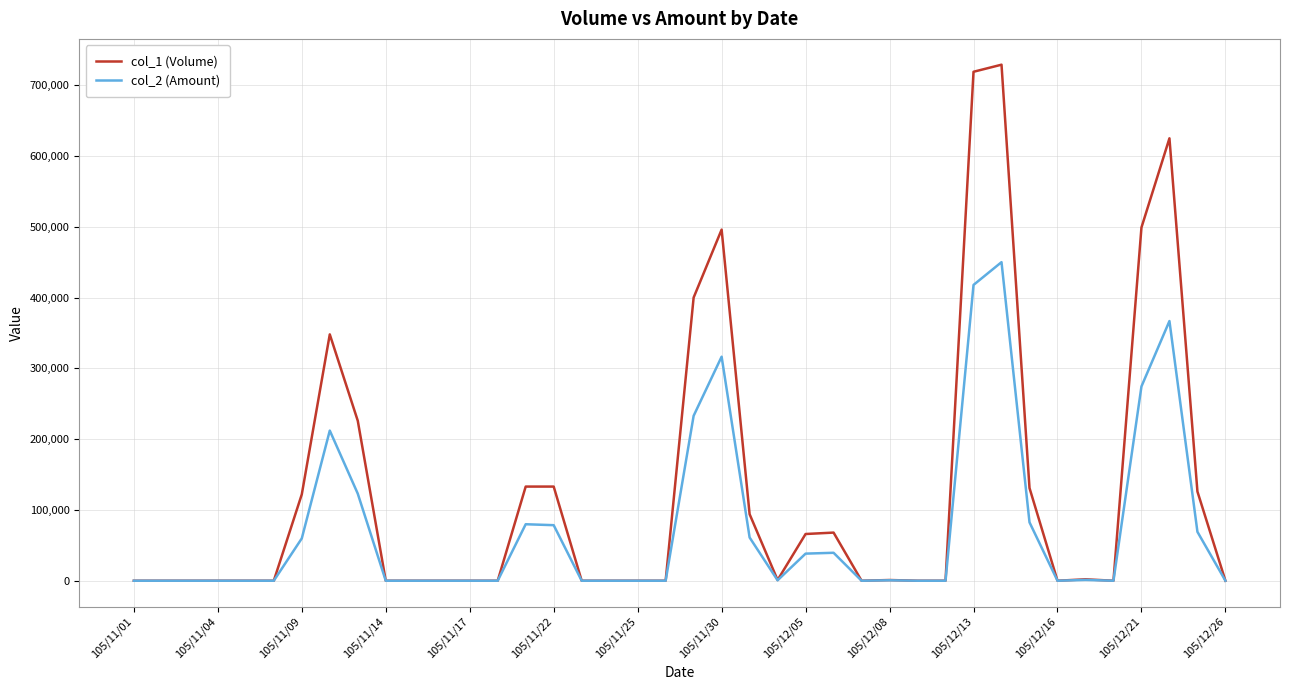

Which series has the widest spread of values?

col_1 (Volume)